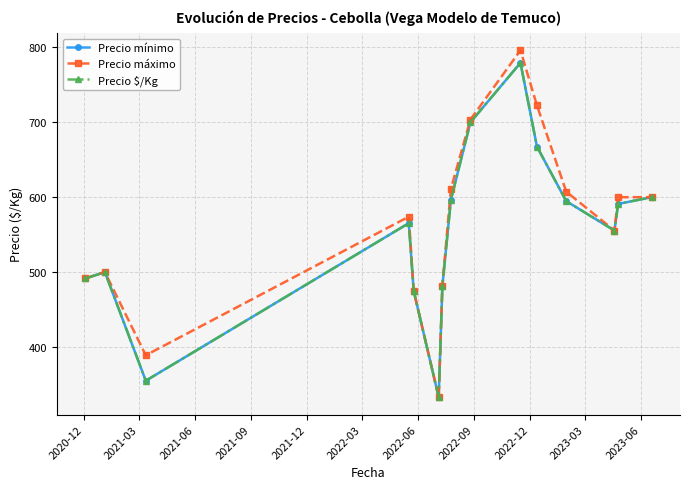

Is this an area chart (filled region under the line)?

No